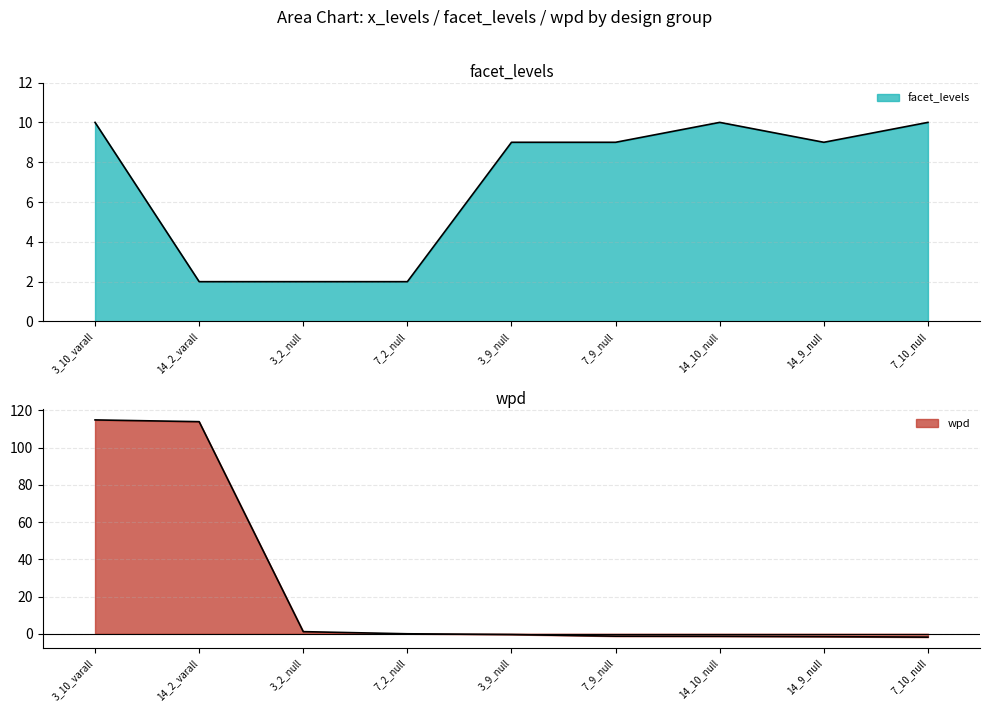

The wpd series shows 114.0 at 14_2_varall. True or false?

True